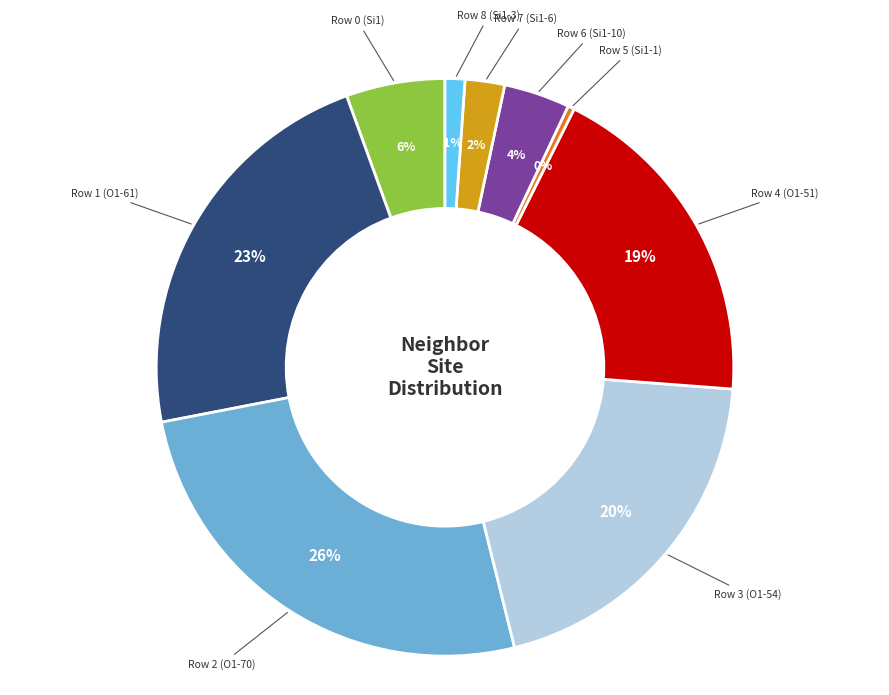

Does any single category account for the majority?

No